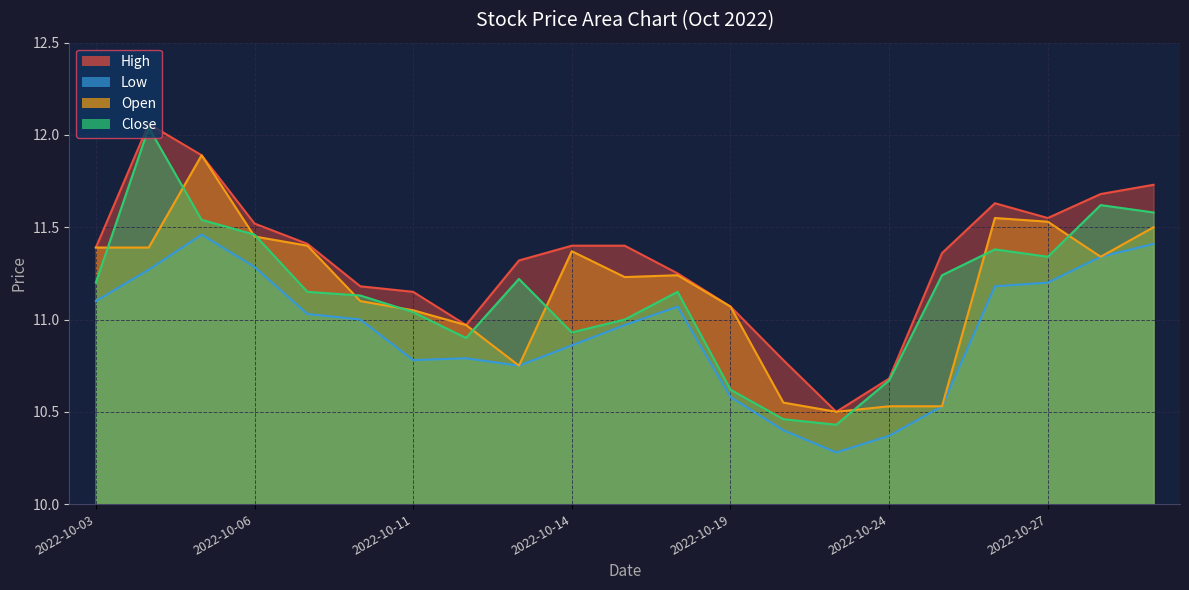

Which category has the lowest value across all series?

2022-10-21